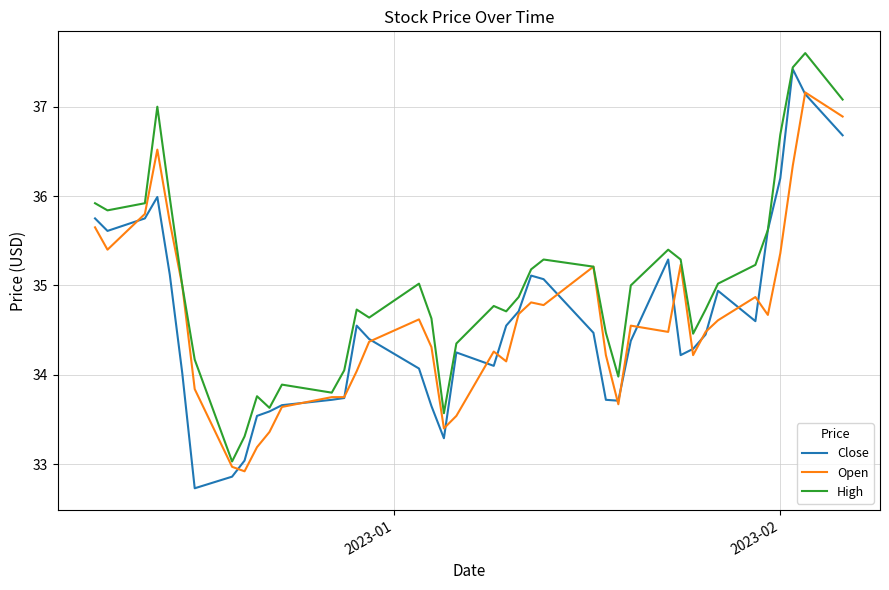

Is this an area chart (filled region under the line)?

No